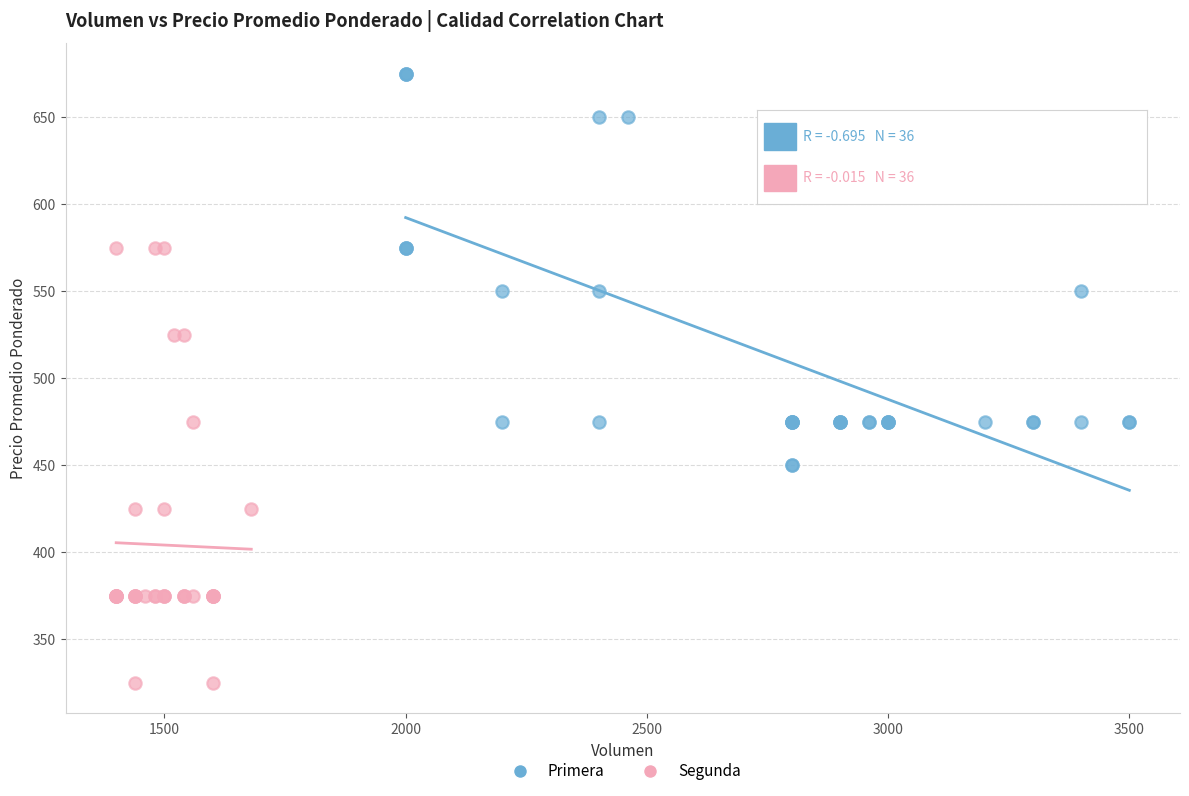

Which series reaches the minimum Y coordinate?

Segunda